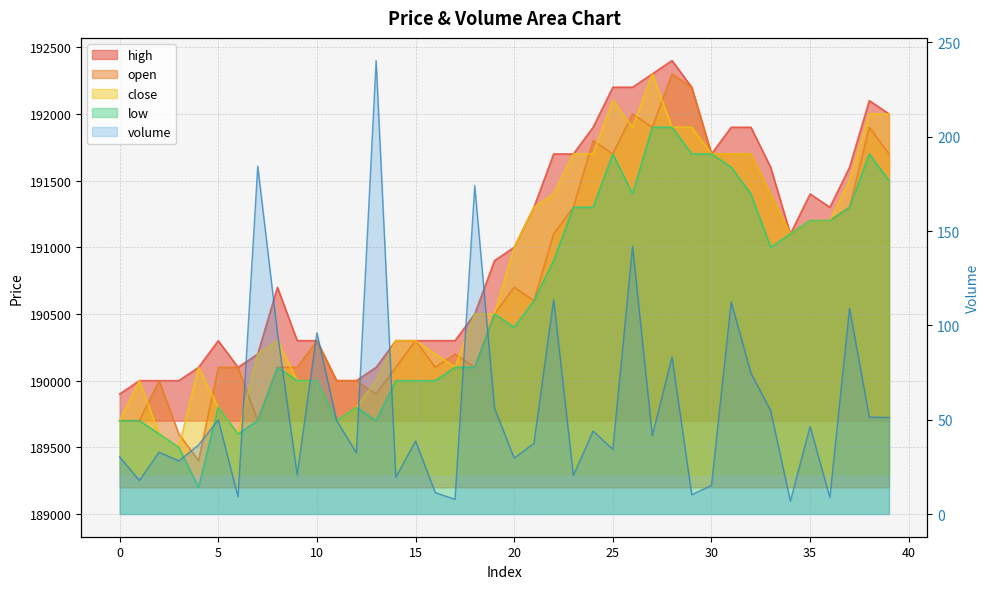

What is the total value across all series at 32?

766700